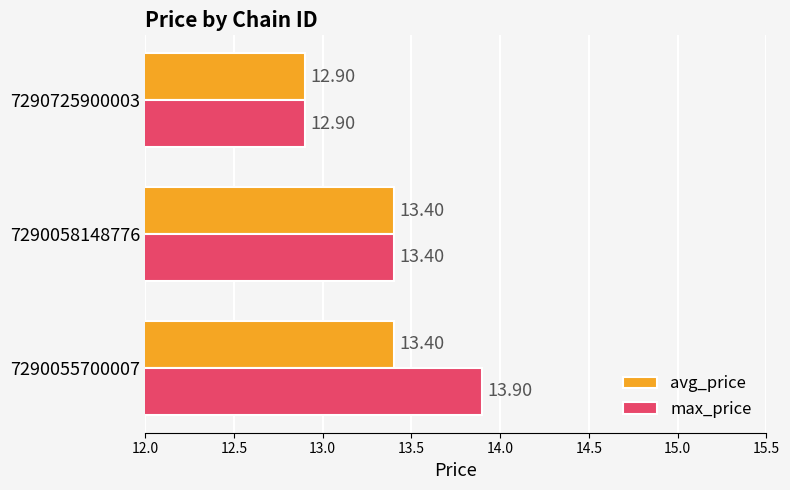

At how many categories does at least one series exceed 12?

3